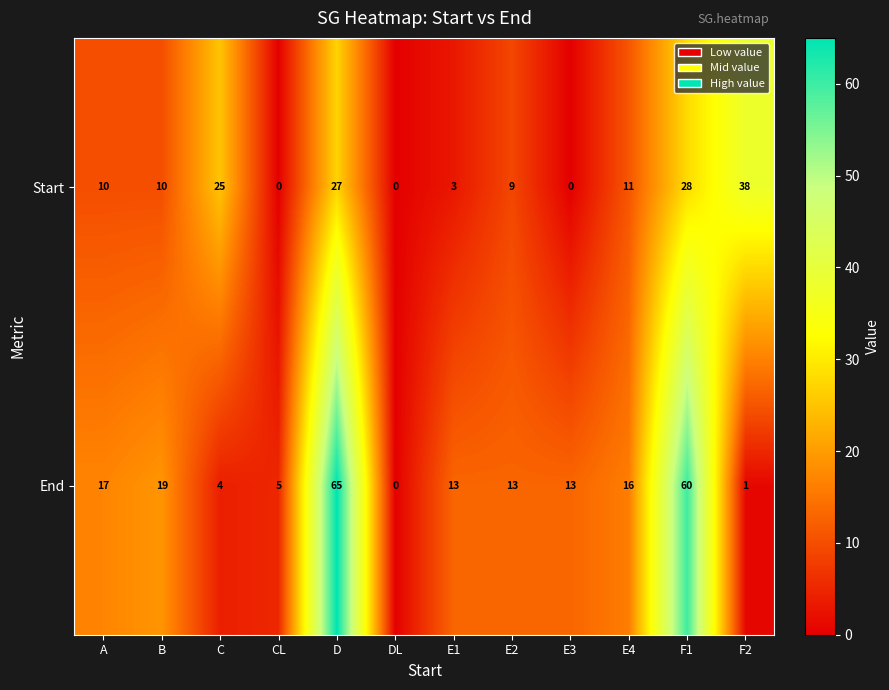

How many data points in End are less than 13?

4